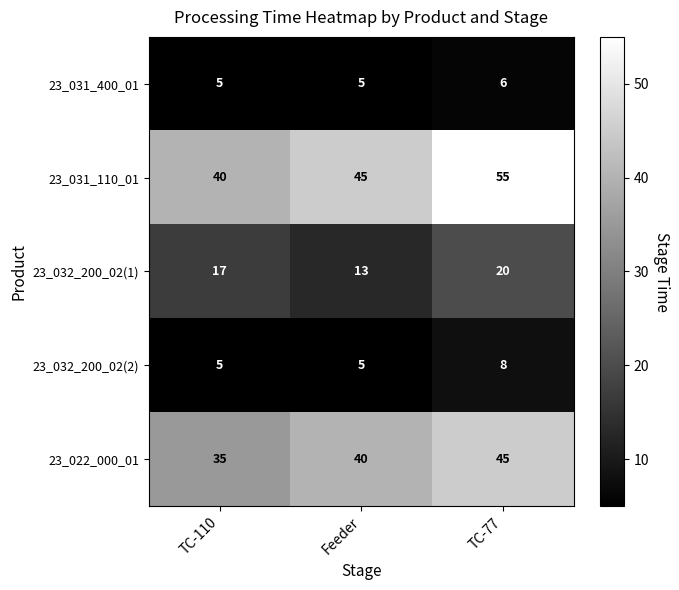

List the series in order of their peak value, lowest first.

23_031_400_01, 23_032_200_02(2), 23_032_200_02(1), 23_022_000_01, 23_031_110_01